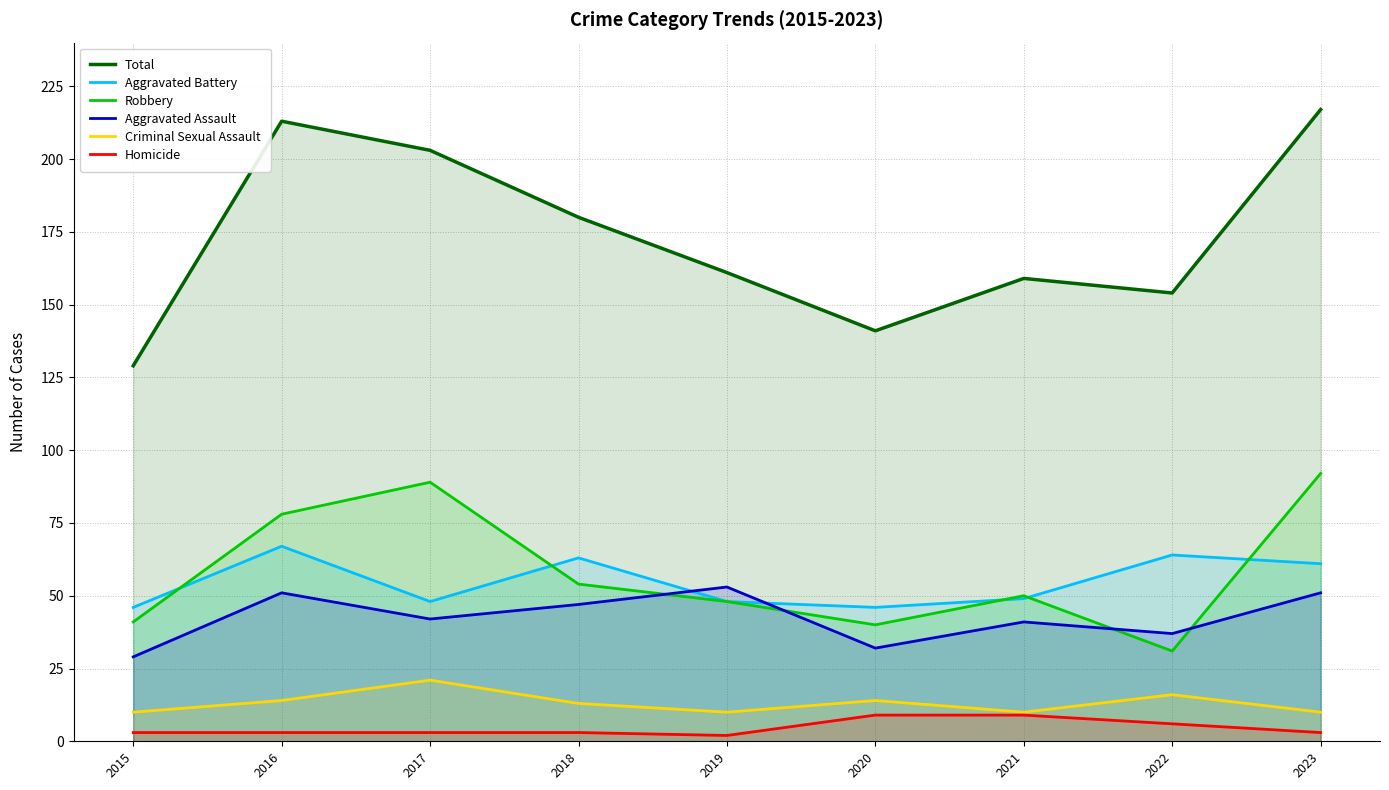

Between which two adjacent categories do Robbery and Aggravated Assault first intersect?

2018 and 2019